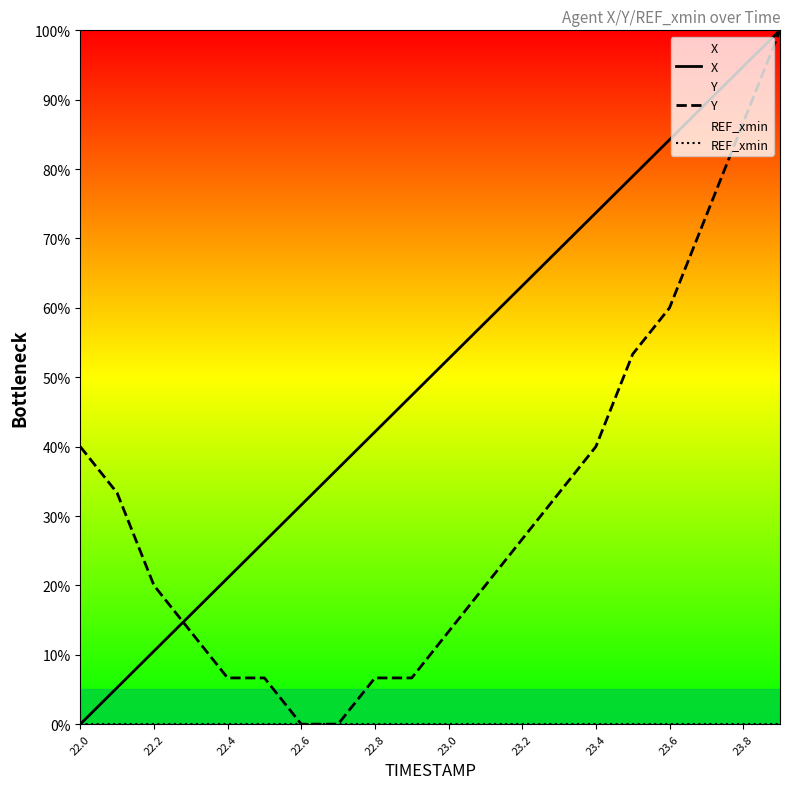

True or false: X has more than 2 interior local peaks.

False